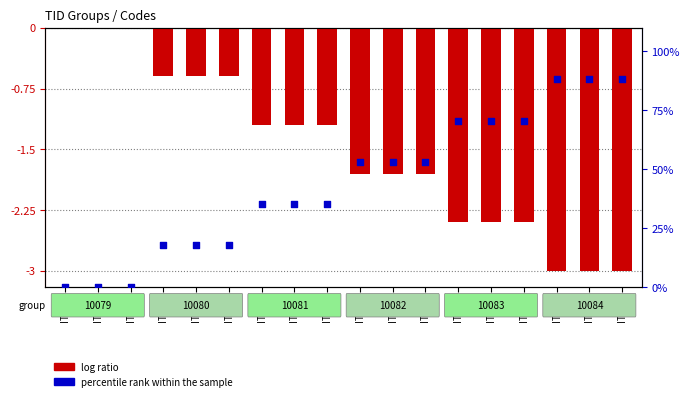

Which series contains the highest Y value?

percentile rank within the sample